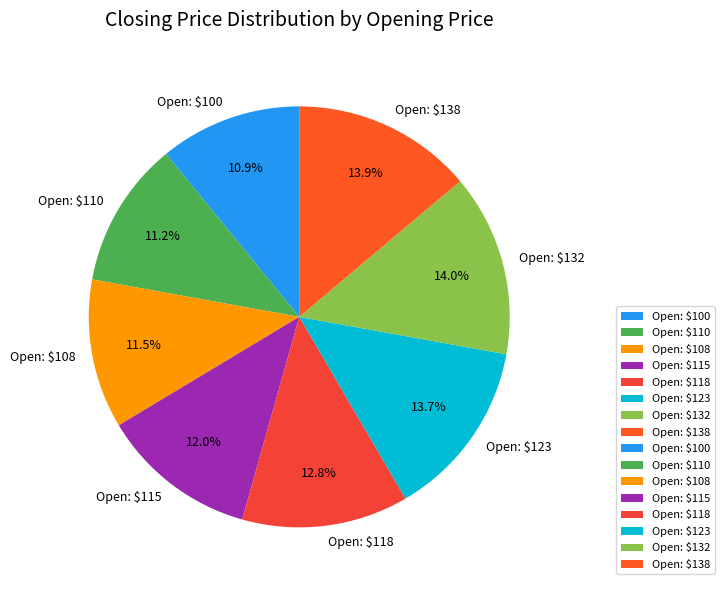

What portion of the pie excludes Open: $110?

88.8%